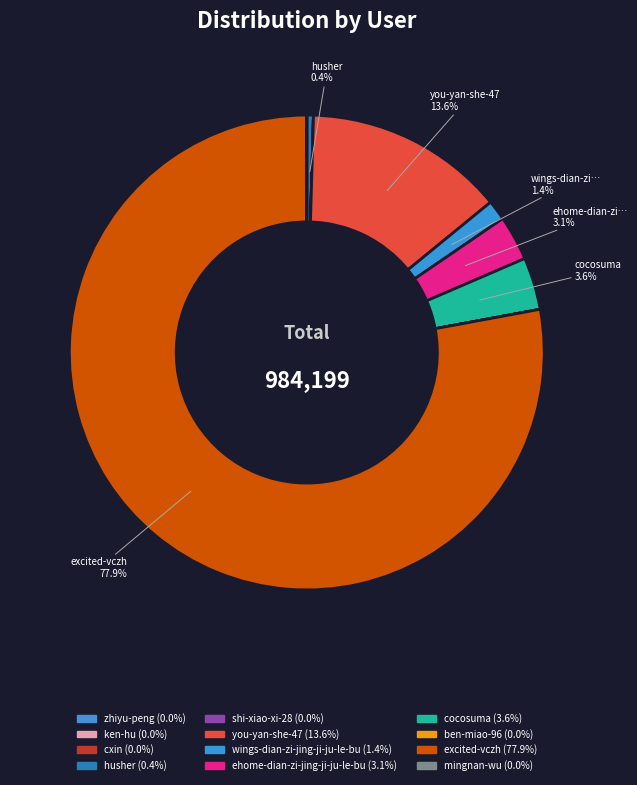

Is it true that ehome-dian-zi-jing-ji-ju-le-bu is 12% of the pie?

False